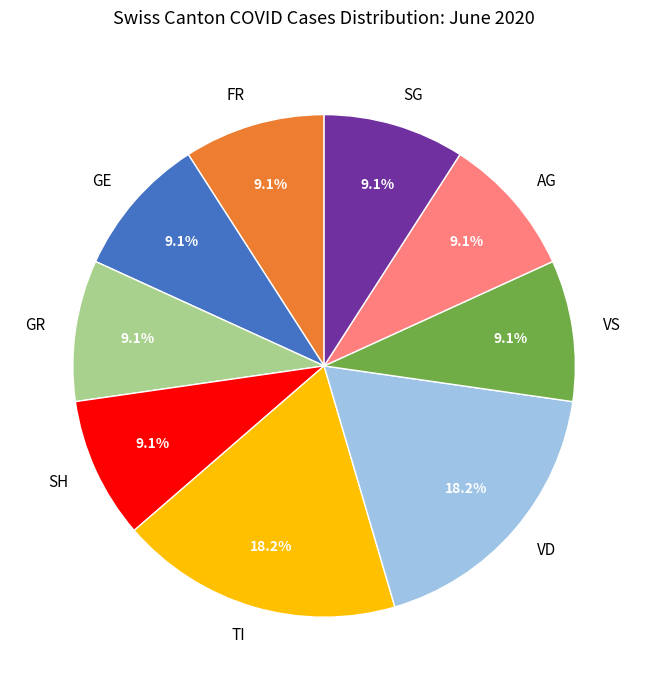

Combined, do SG and VD account for over 50%?

No